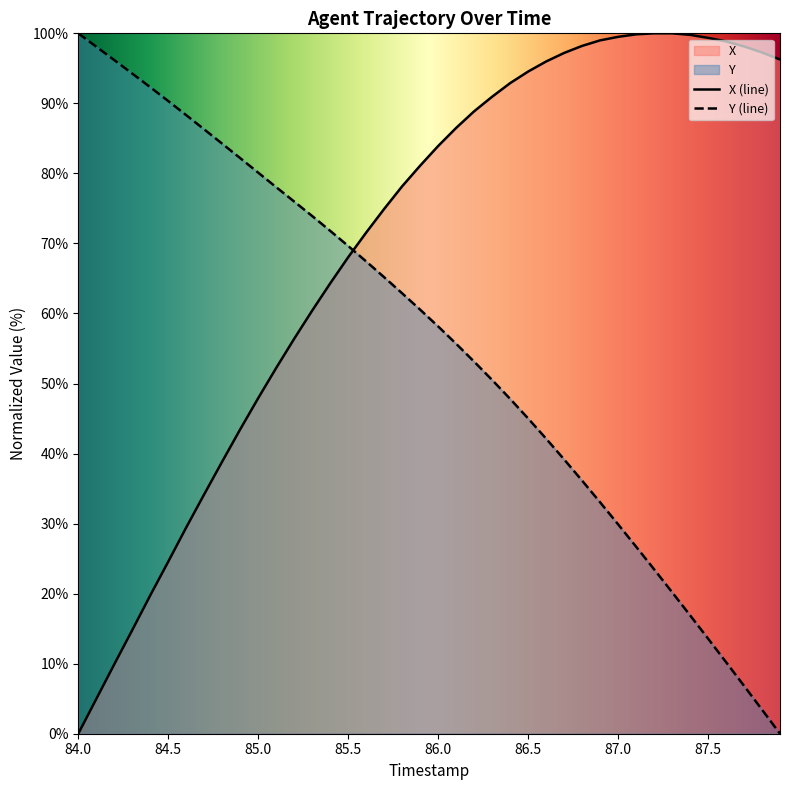

How many times do Y (line) and X (line) cross each other?

1